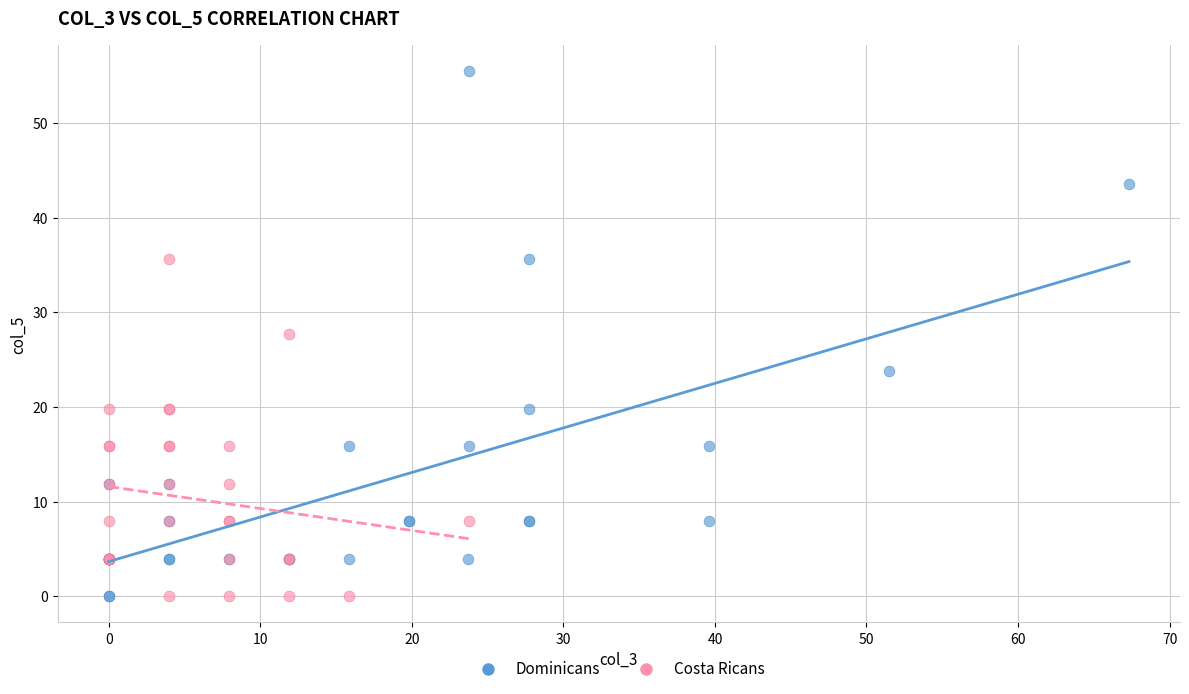

What are all the series names shown in the legend?

Dominicans, Costa Ricans